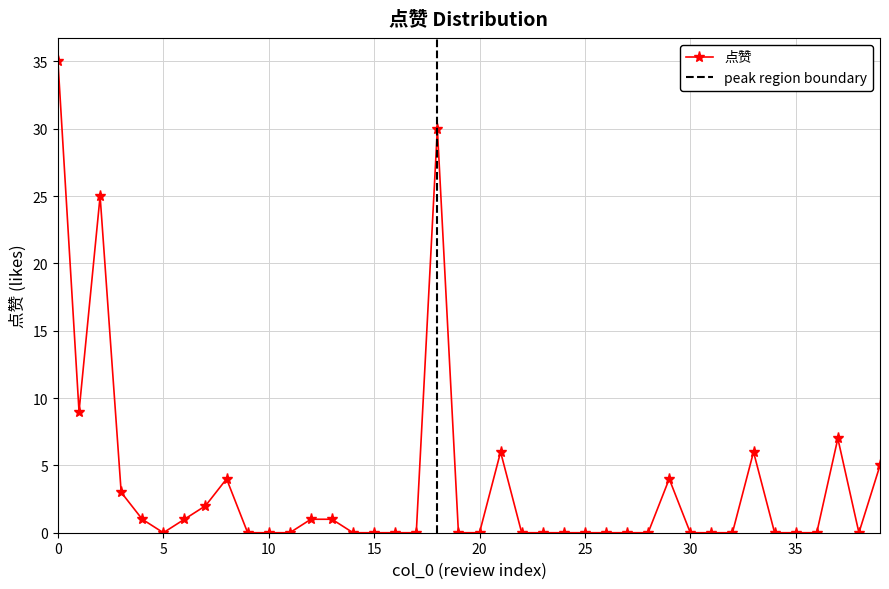

What is the change in value from 25 to 33?

+6